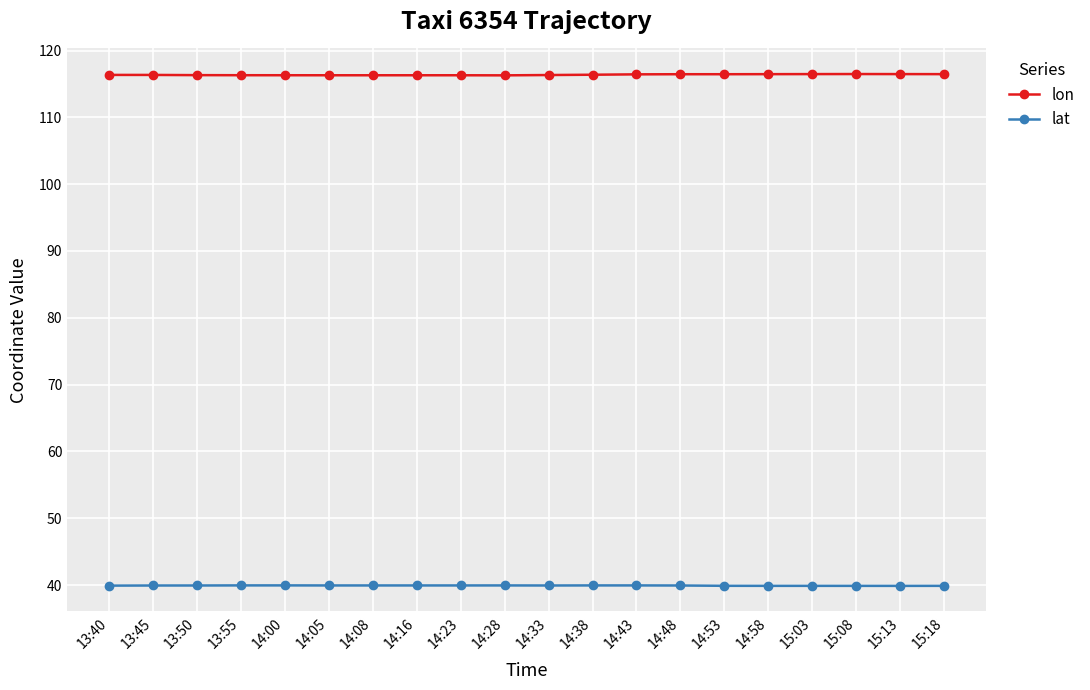

What is the greatest value displayed?

116.5